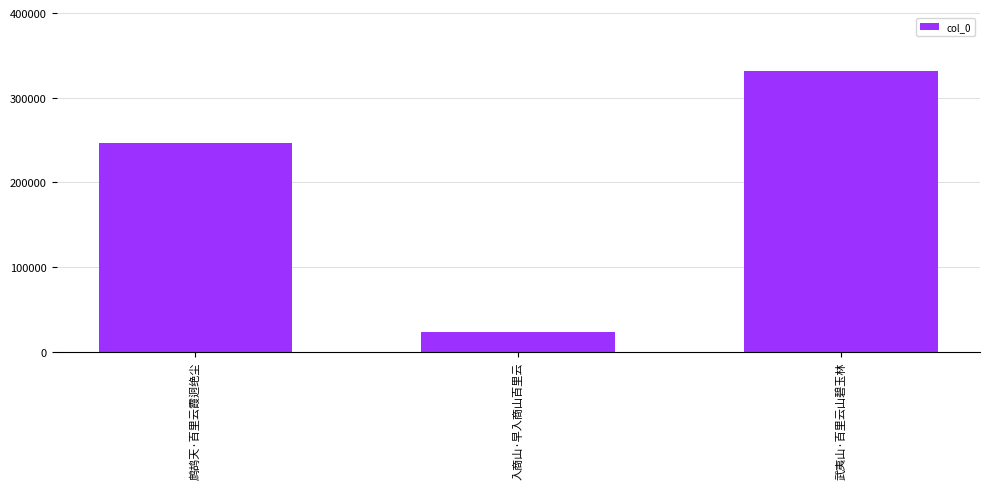

At which label is the value closest to 177248?

鹧鸪天·百里云霞迥绝尘